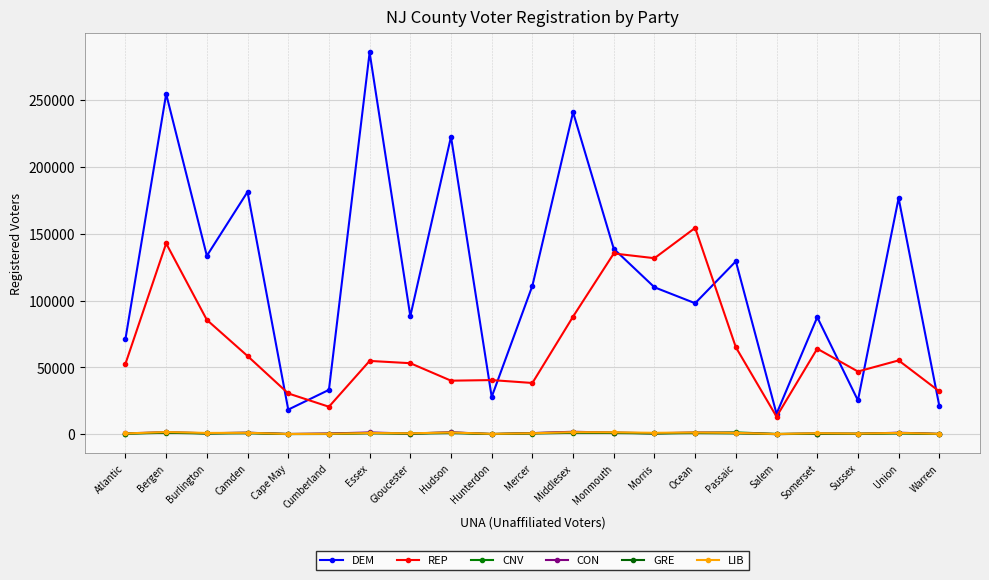

At which label is GRE closest to 593?

Union